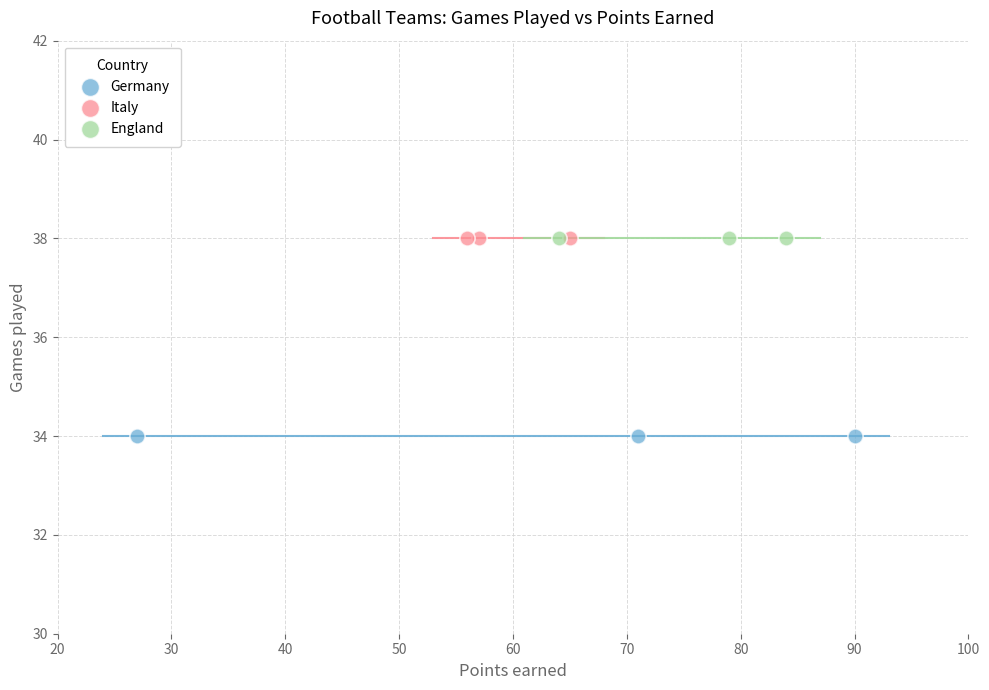

Which series contains the lowest Y value?

Germany